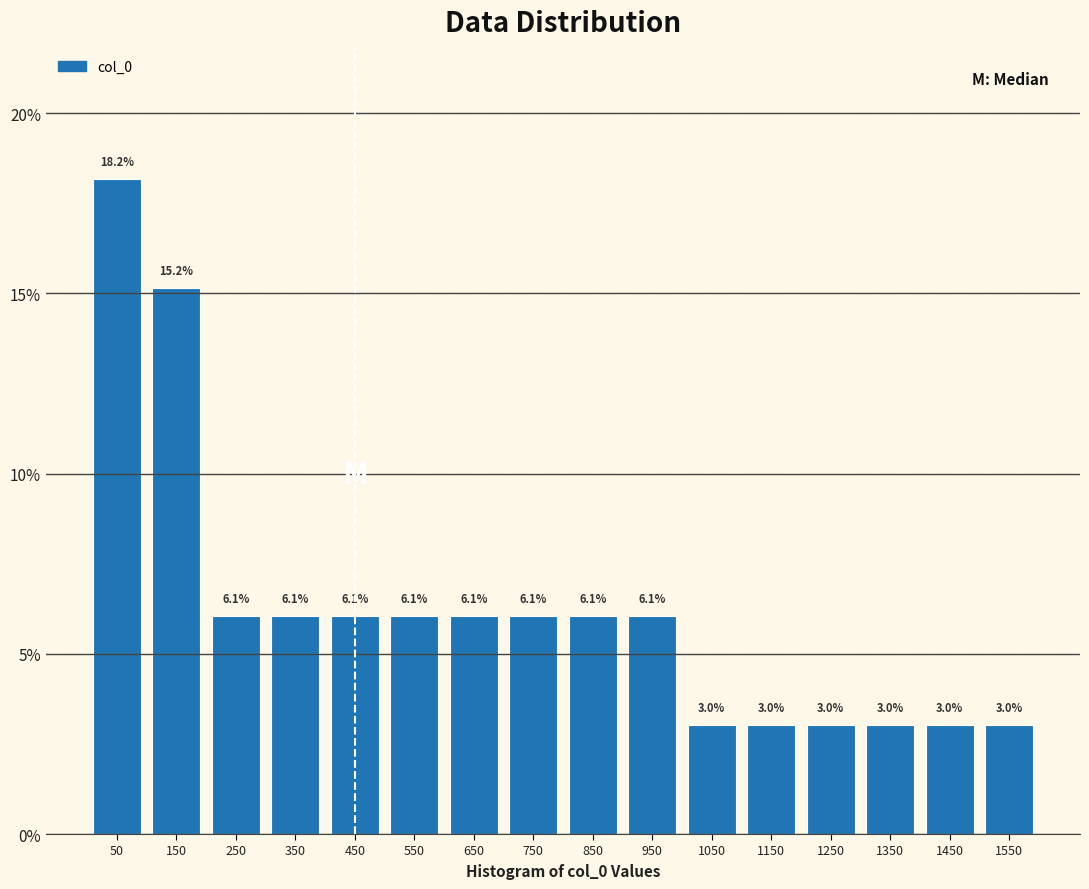

Reading left to right, transcribe this chart: for each bar, give the range it covers on the x-axis and its height.

0 to 100: 18.2
100 to 200: 15.2
200 to 300: 6.1
300 to 400: 6.1
400 to 500: 6.1
500 to 600: 6.1
600 to 700: 6.1
700 to 800: 6.1
800 to 900: 6.1
900 to 1000: 6.1
1000 to 1100: 3.0
1100 to 1200: 3.0
1200 to 1300: 3.0
1300 to 1400: 3.0
1400 to 1500: 3.0
1500 to 1600: 3.0